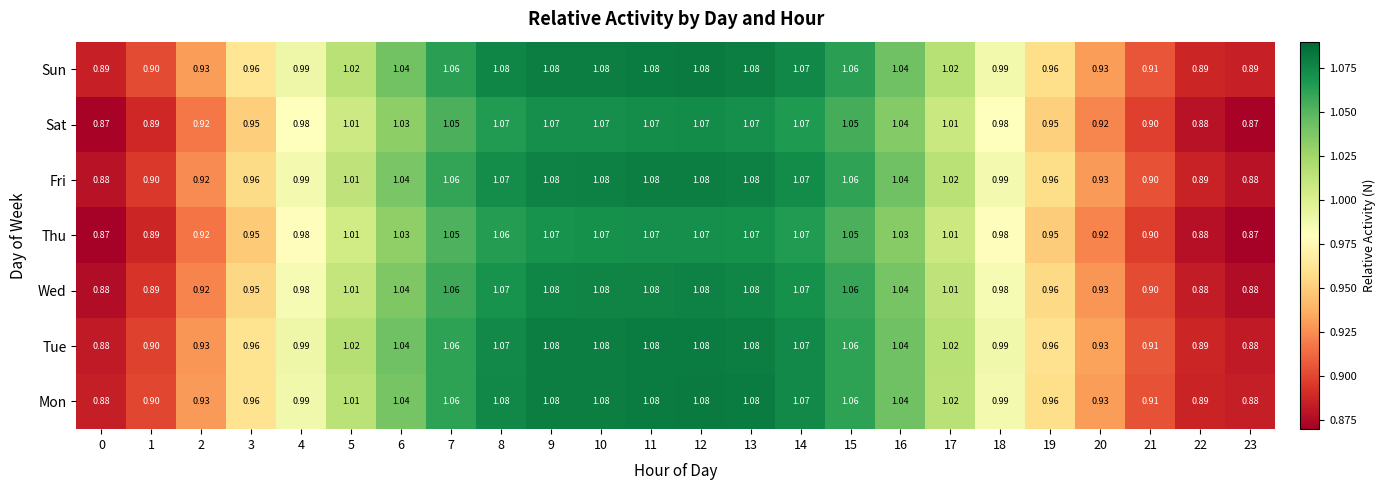

Count the number of data series in this chart.

7